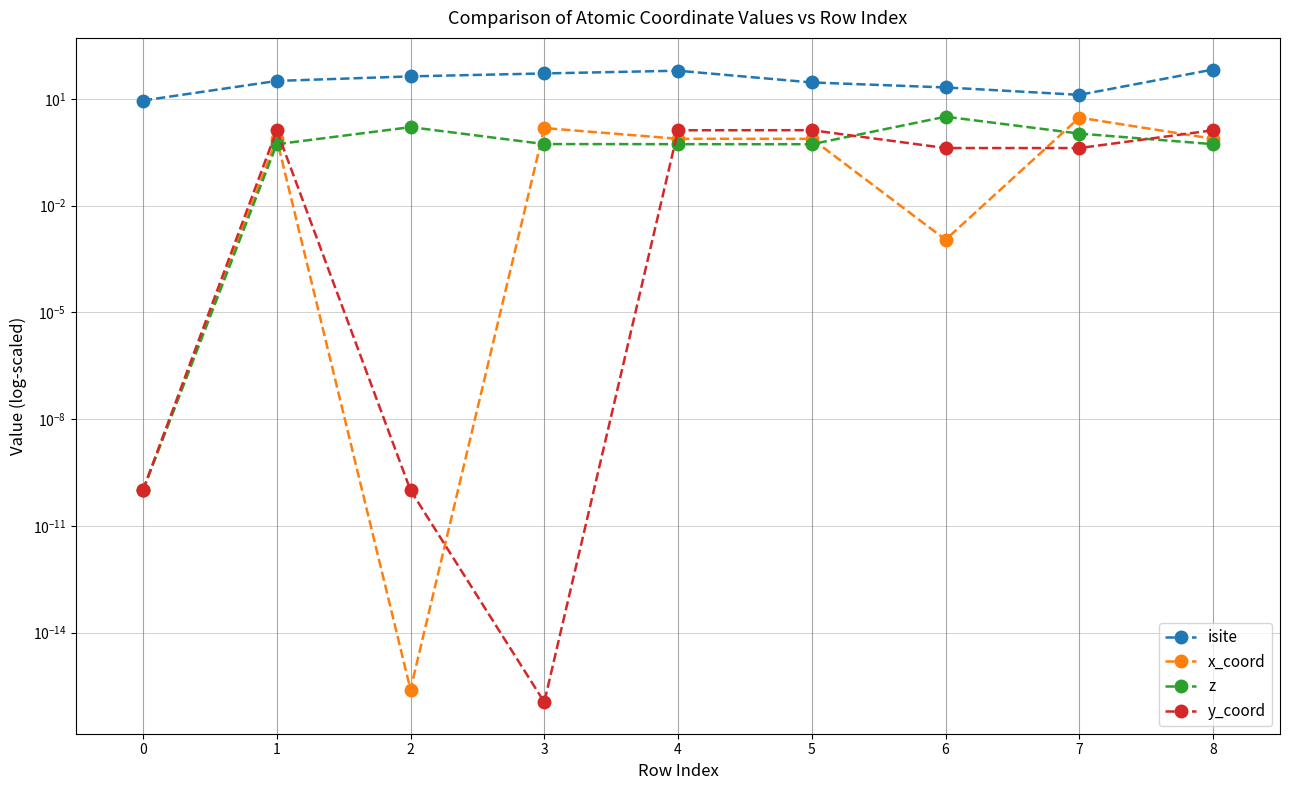

Does the chart display data point markers on the line(s)?

Yes